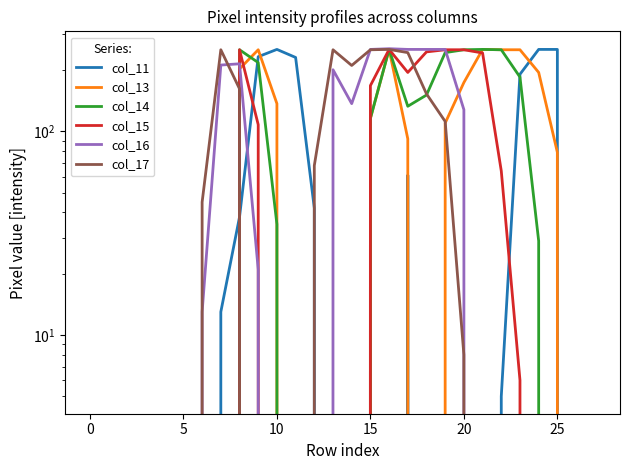

True or false: col_16 has a value of 201 at 13.

True